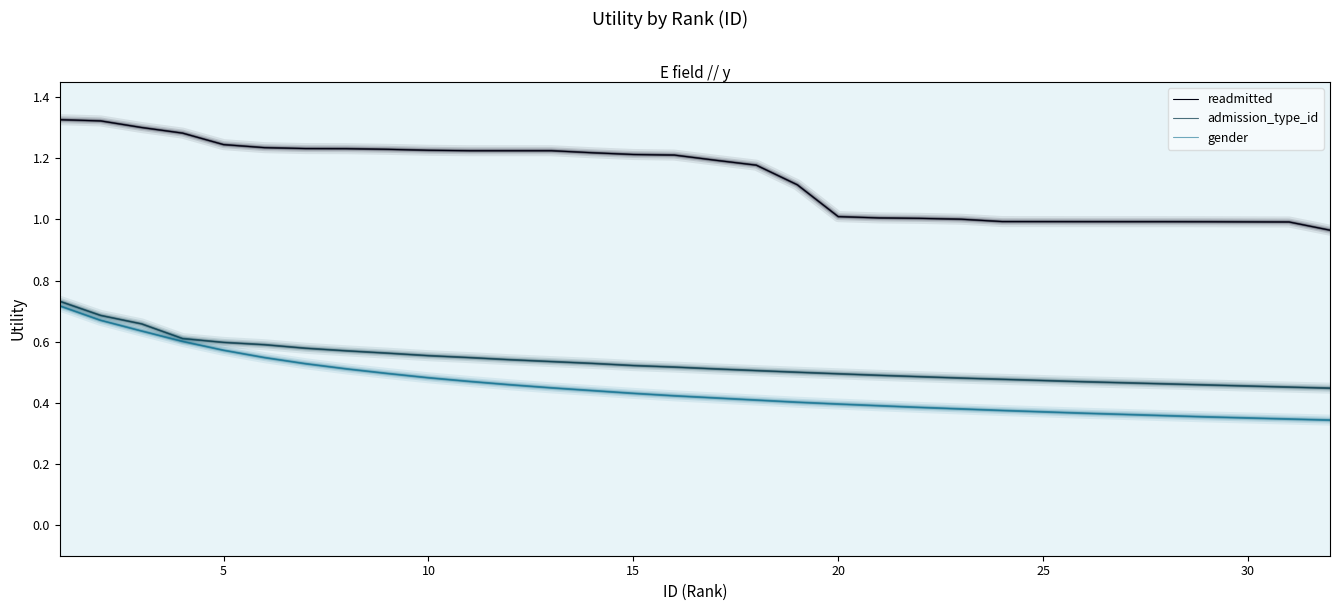

Which series has the largest total across all categories?

readmitted